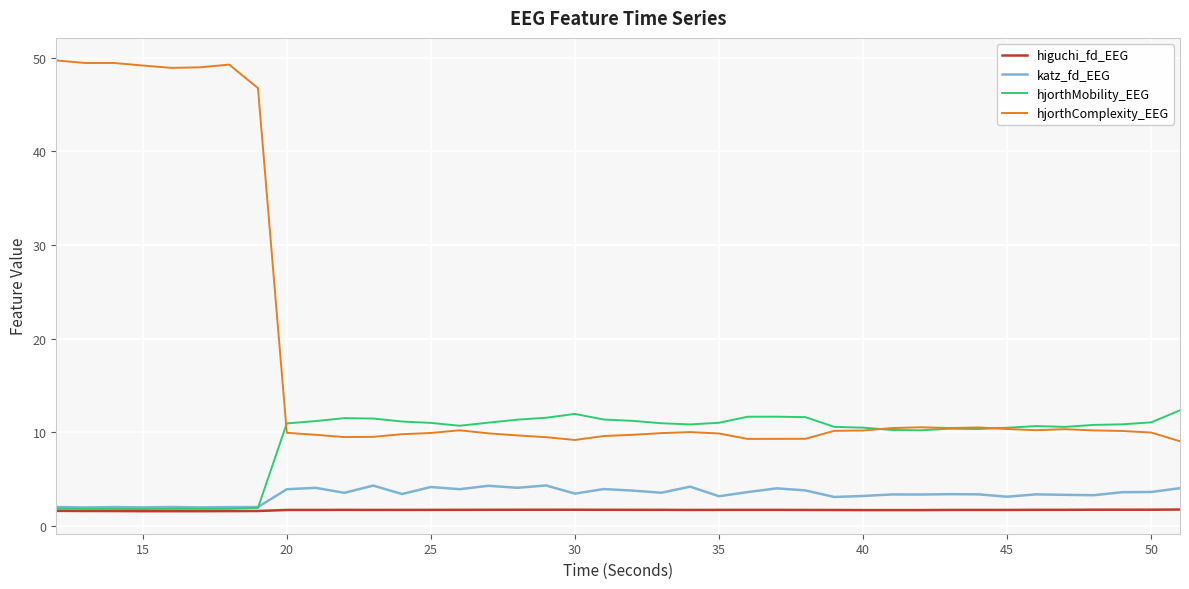

What is the difference between the maximum and minimum values in the higuchi_fd_EEG series?

0.2